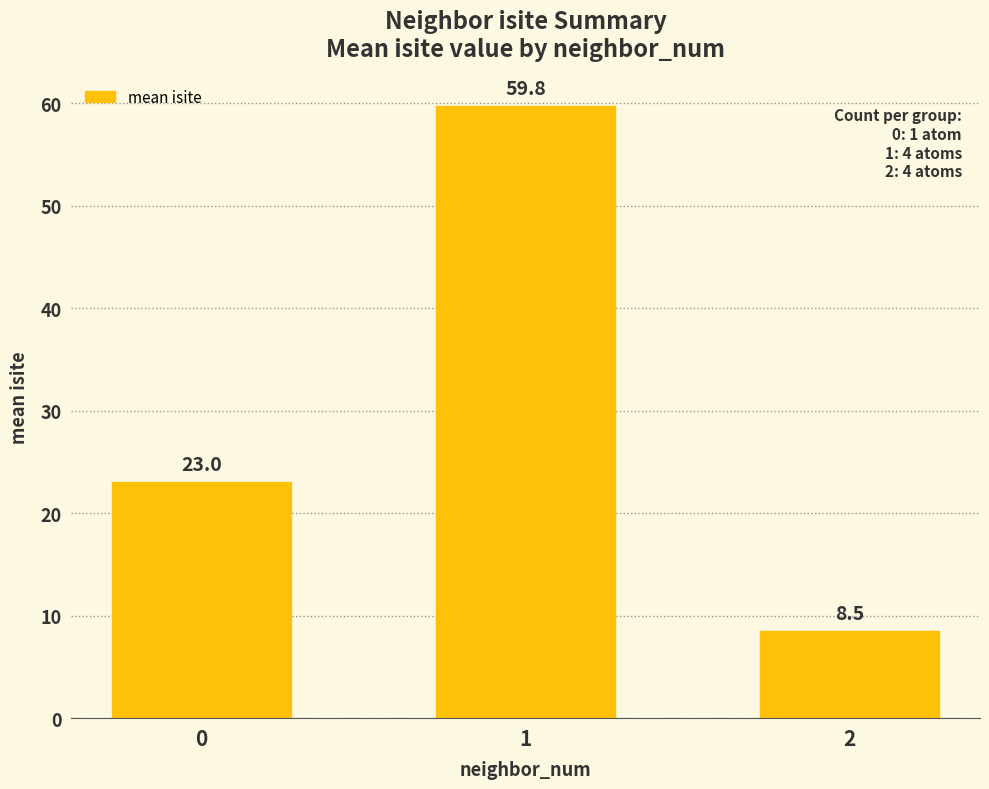

Which category has the highest value across all series?

1